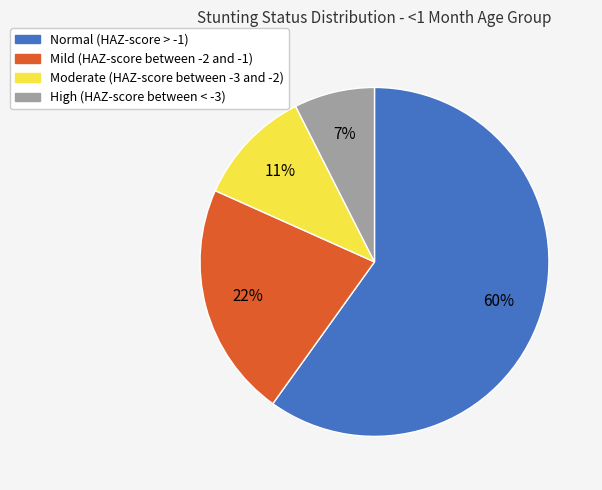

To the nearest percent, what is the average slice percentage?

25%